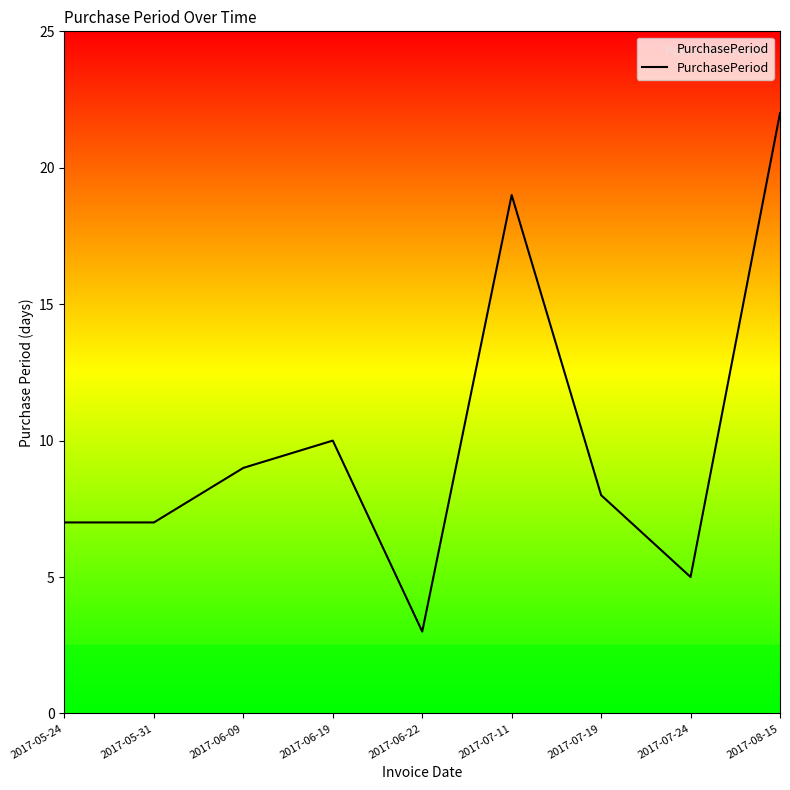

Reading right to left, list all the values displayed in this chart.

22	5	8	19	3	10	9	7	7